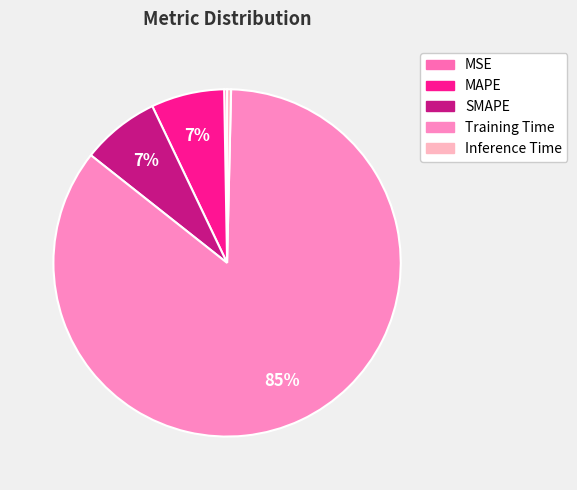

Is there any slice that represents more than half of the pie?

Yes